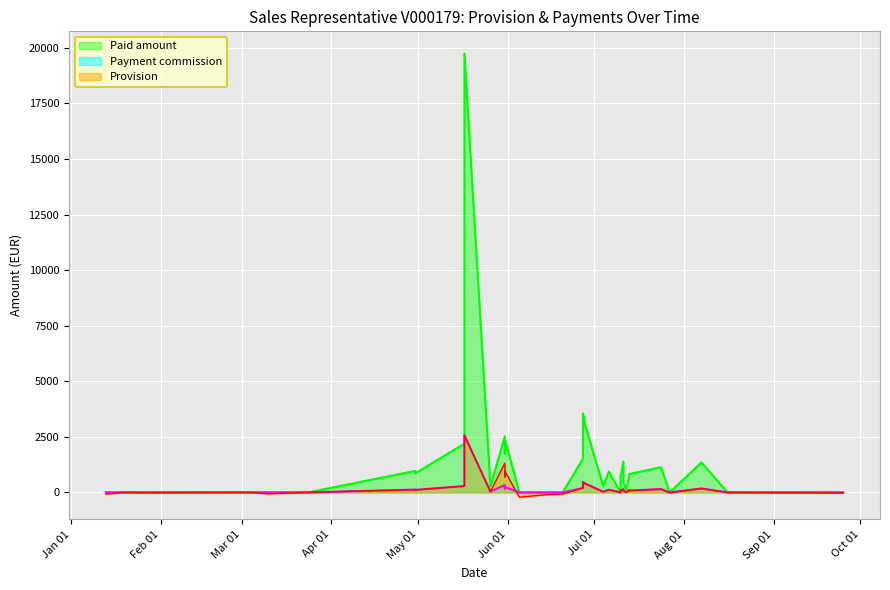

True or false: Paid amount and Provision intersect in this chart.

False